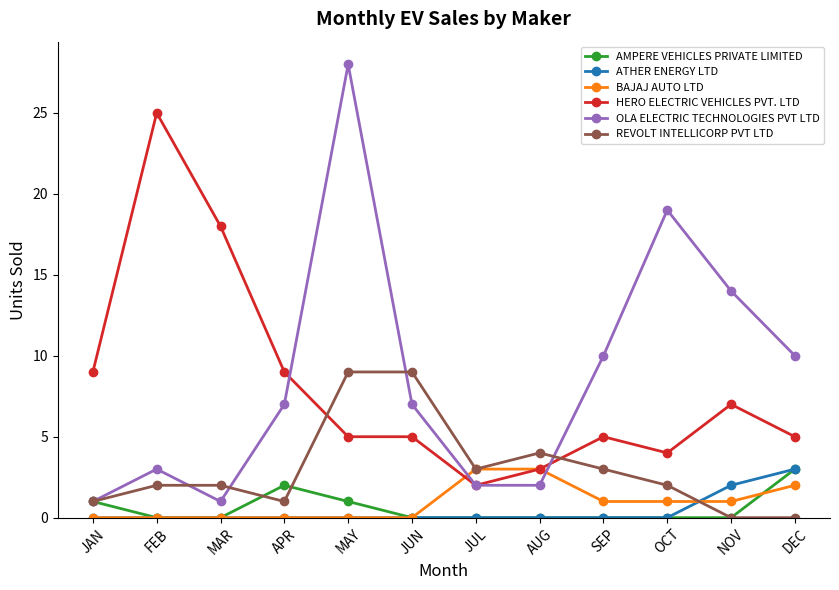

Reading left to right, list all the values displayed in this chart.

AMPERE VEHICLES PRIVATE LIMITED: 1	0	0	2	1	0	0	0	0	0	0	3
ATHER ENERGY LTD: 0	0	0	0	0	0	0	0	0	0	2	3
BAJAJ AUTO LTD: 0	0	0	0	0	0	3	3	1	1	1	2
HERO ELECTRIC VEHICLES PVT. LTD: 9	25	18	9	5	5	2	3	5	4	7	5
OLA ELECTRIC TECHNOLOGIES PVT LTD: 1	3	1	7	28	7	2	2	10	19	14	10
REVOLT INTELLICORP PVT LTD: 1	2	2	1	9	9	3	4	3	2	0	0